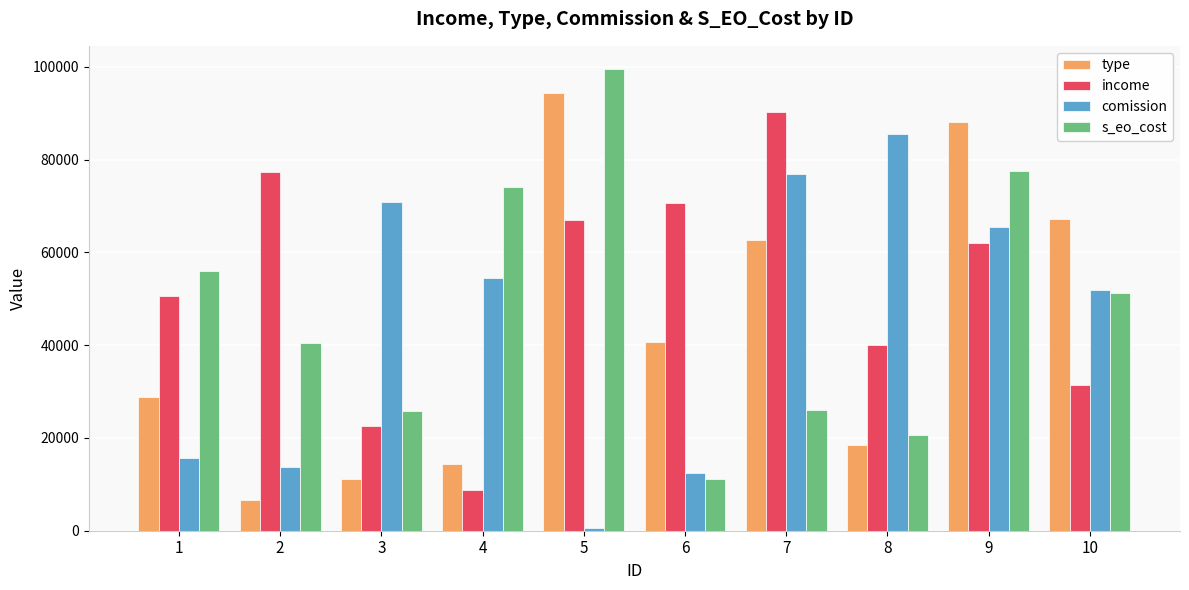

Which label corresponds to the largest value in the chart?

5